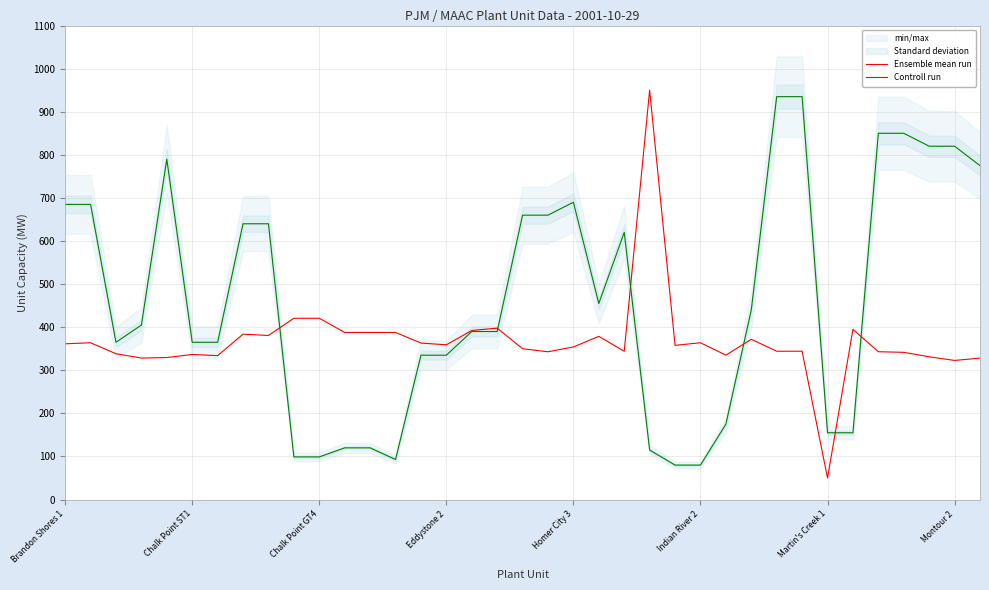

What is the difference between the maximum and second lowest values in the Ensemble mean run series?

627.1